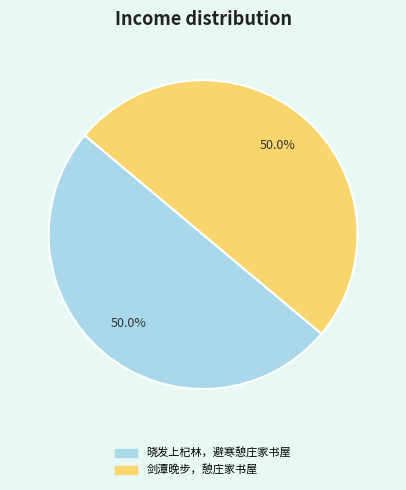

What percentage is the 剑潭晚步，憩庄家书屋 slice, to the nearest percent?

50%